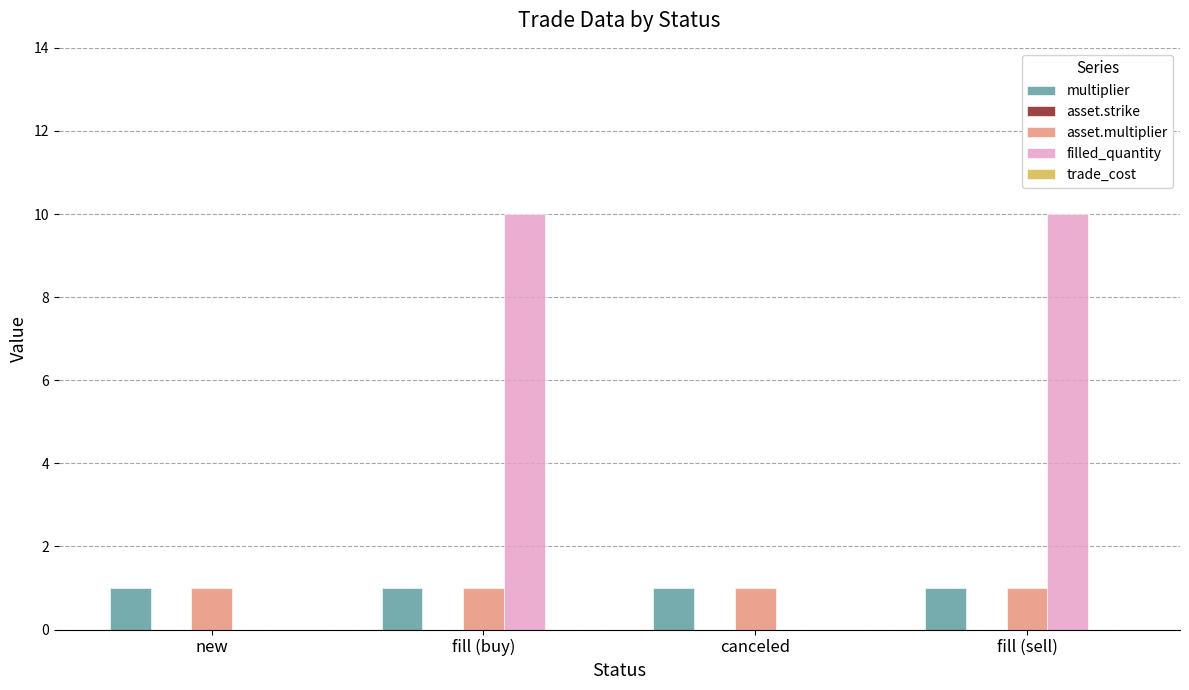

How many groups of bars are there?

4